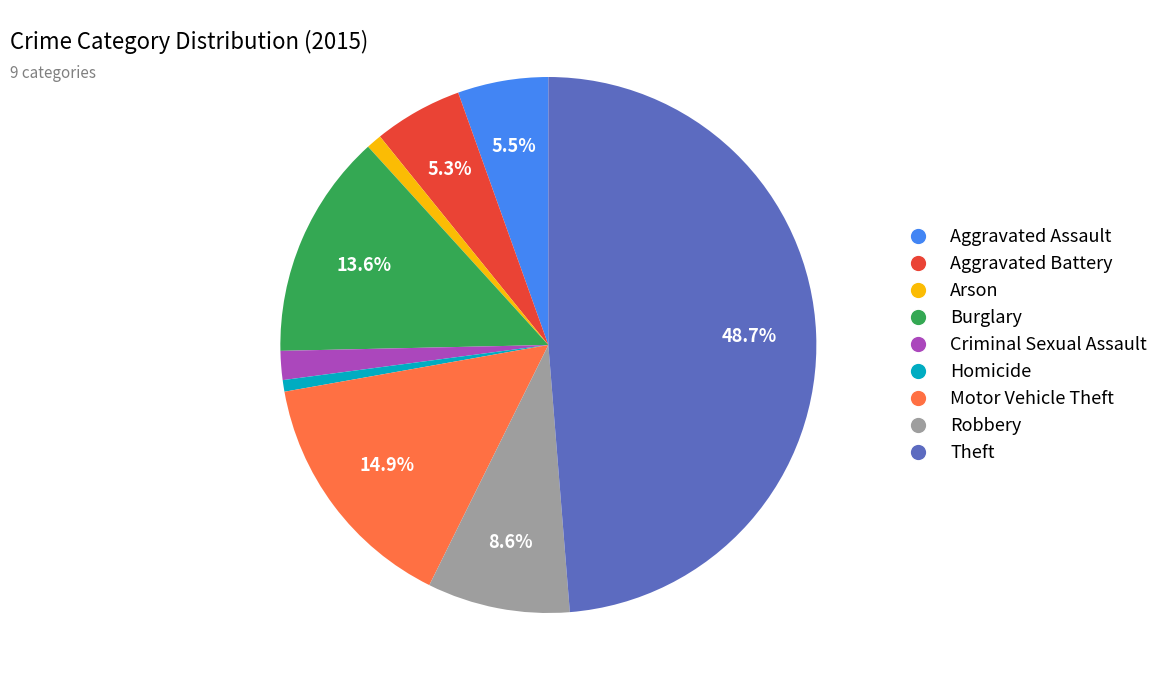

To the nearest percent, what is the combined percentage of Homicide and Robbery?

9%